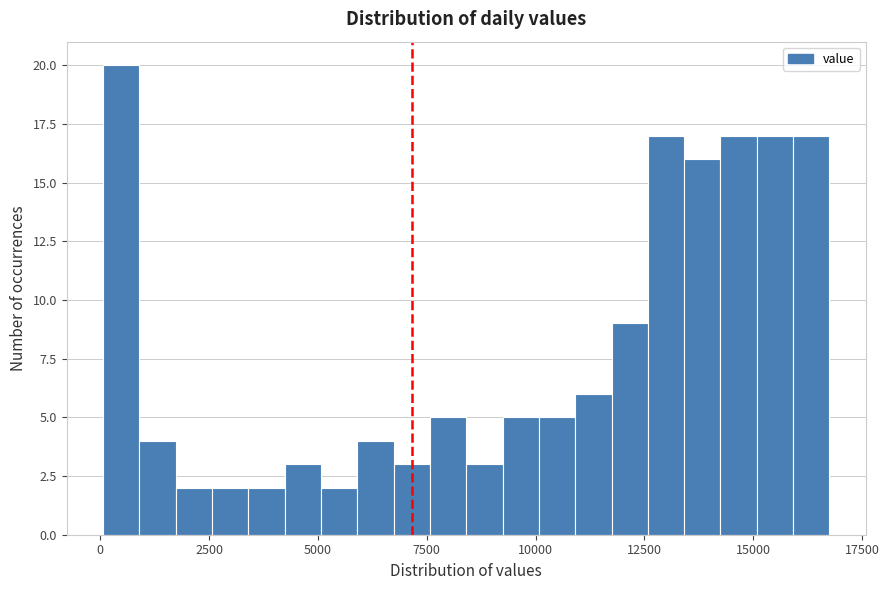

Read against the x-axis, roughly where is the centre of the tallest bar?

500